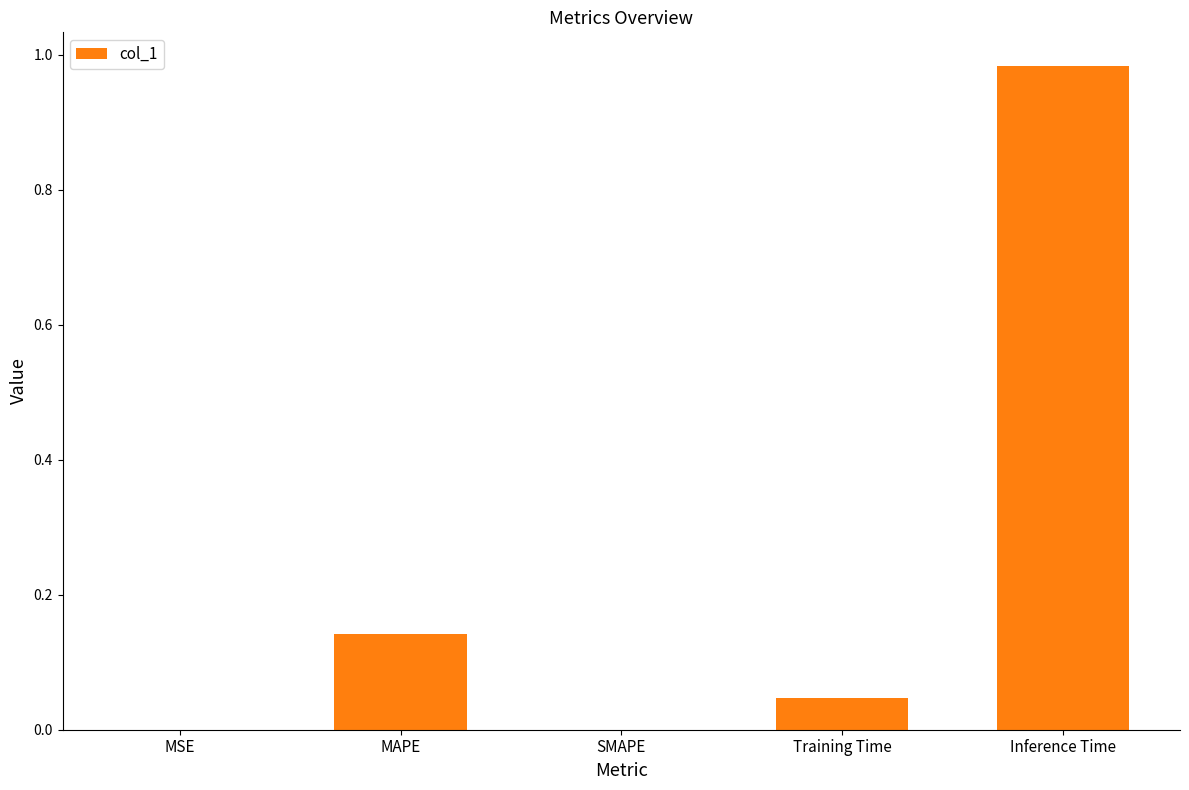

Which has a higher value, MSE or Inference Time?

Inference Time